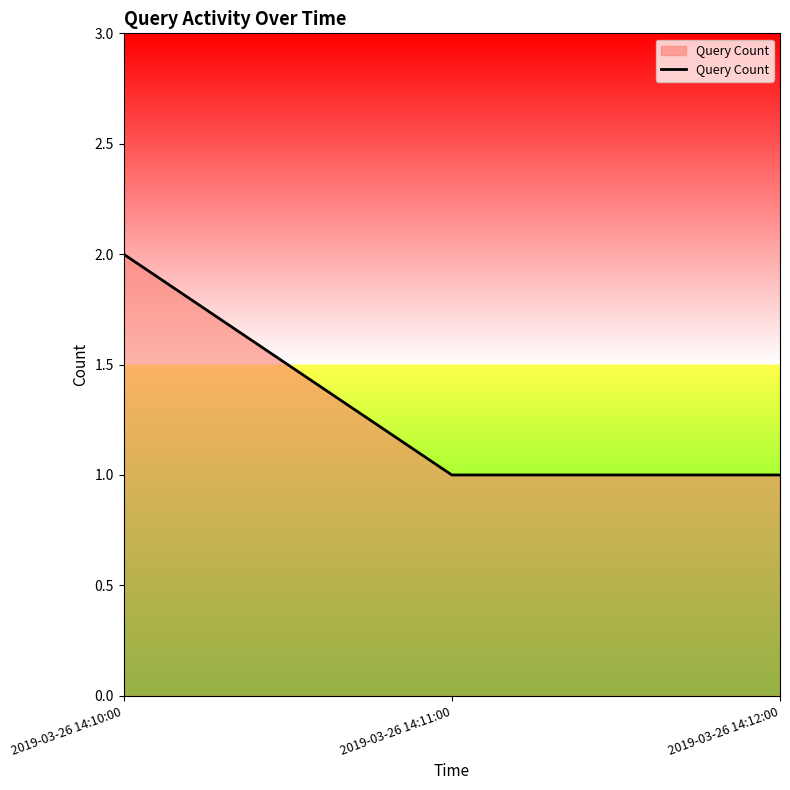

Reading left to right, extract all data points from this chart.

2	1	1